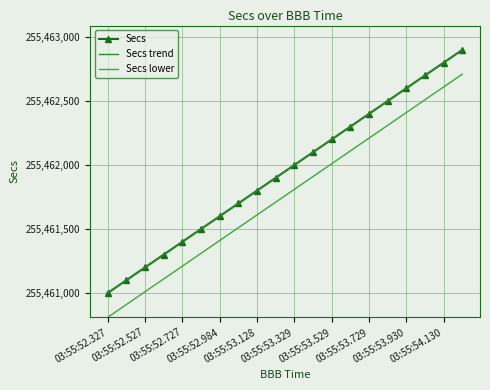

Does the chart have visible grid lines?

Yes